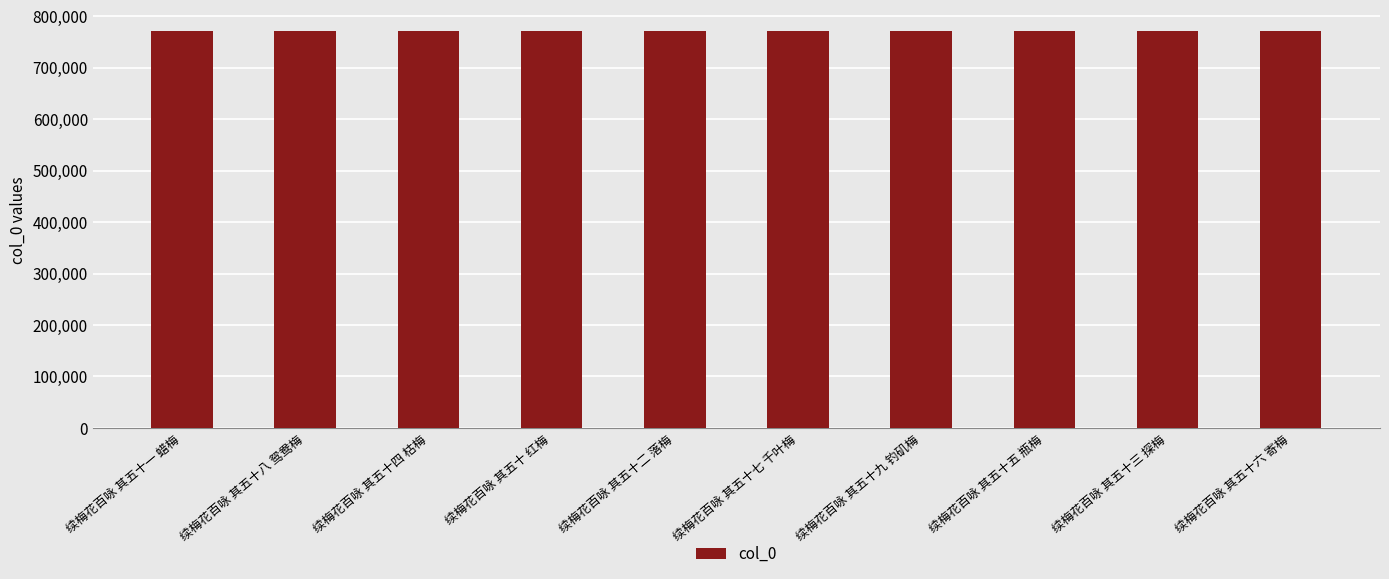

The chart shows a value of 771470 at 续梅花百咏 其五十九 钓矶梅. True or false?

True